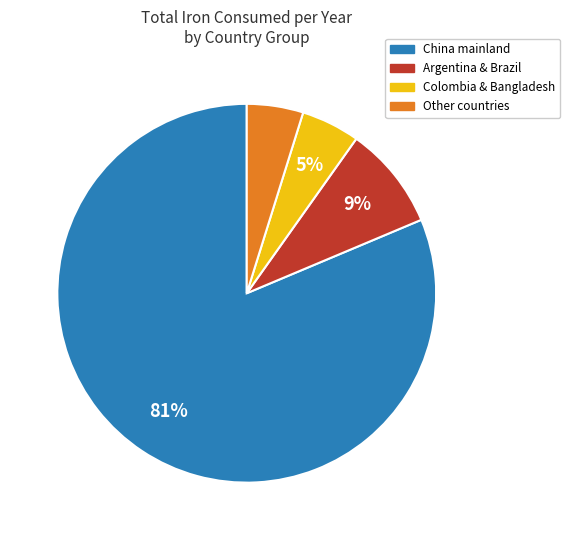

Which category has the biggest portion of the pie?

China mainland